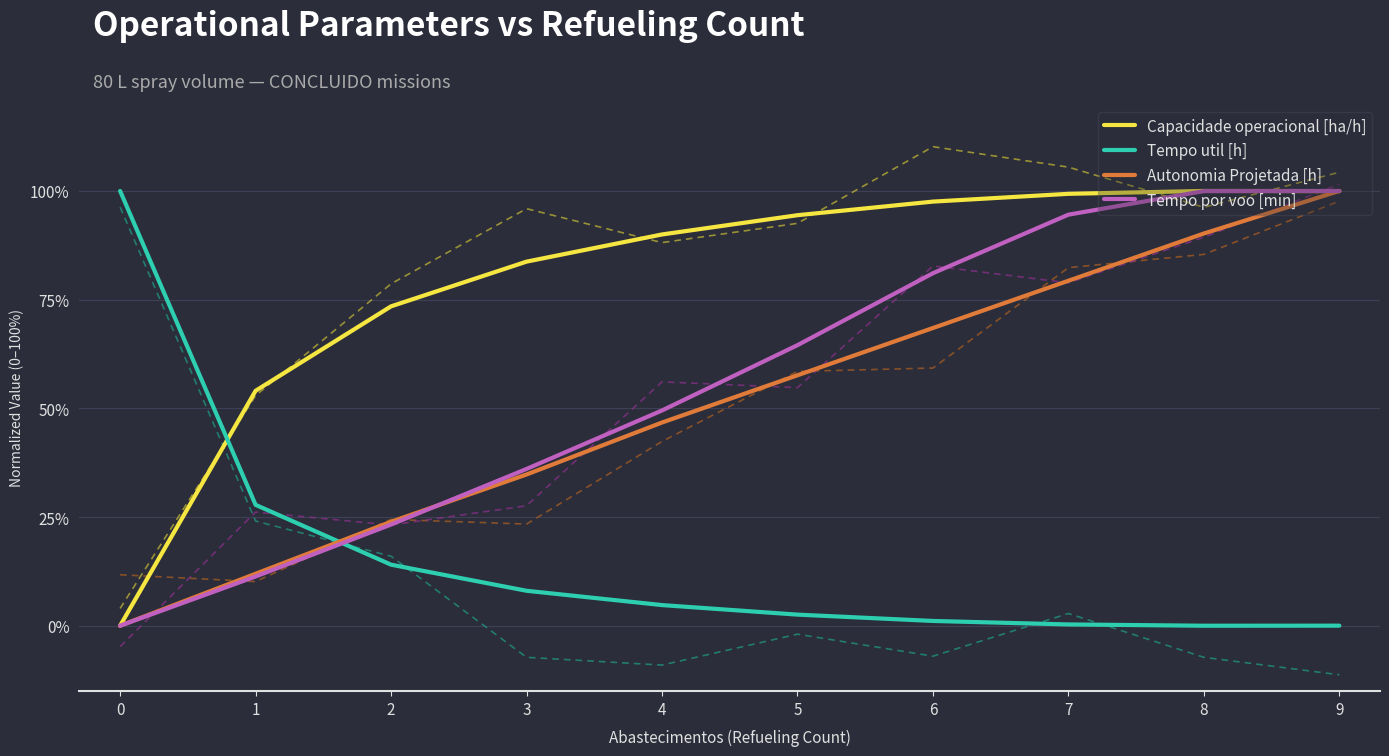

Is this an area chart (filled region under the line)?

No